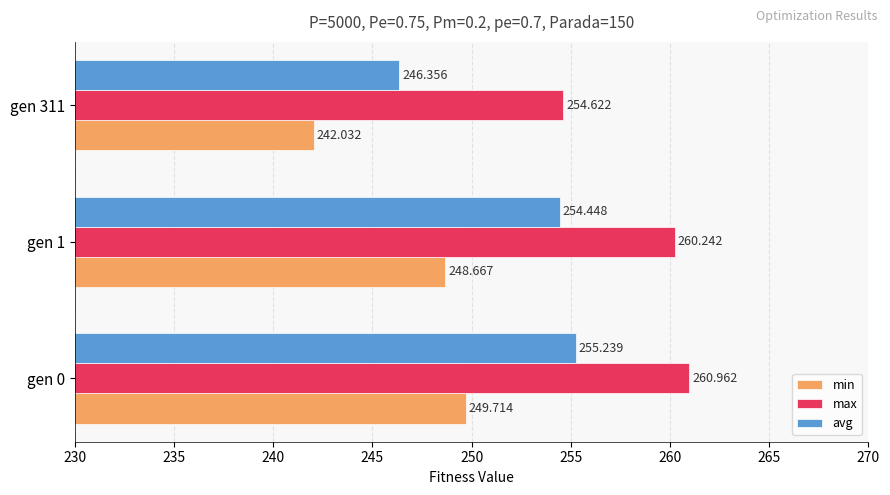

Which series has the widest spread of values?

avg